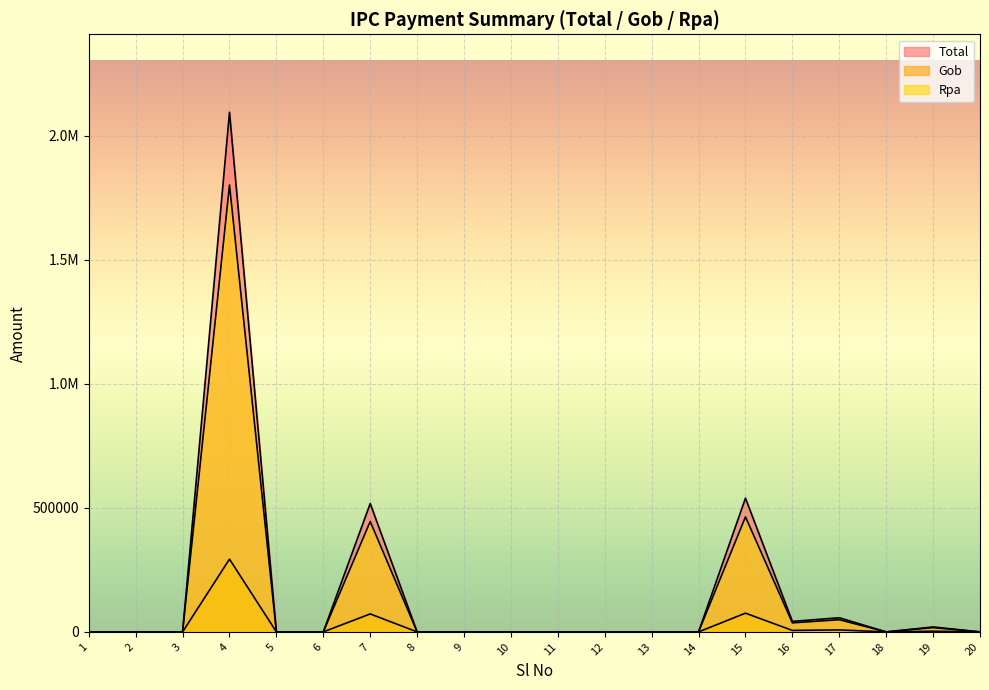

Is the value of Rpa at 12 greater than the value of Total at 3?

No